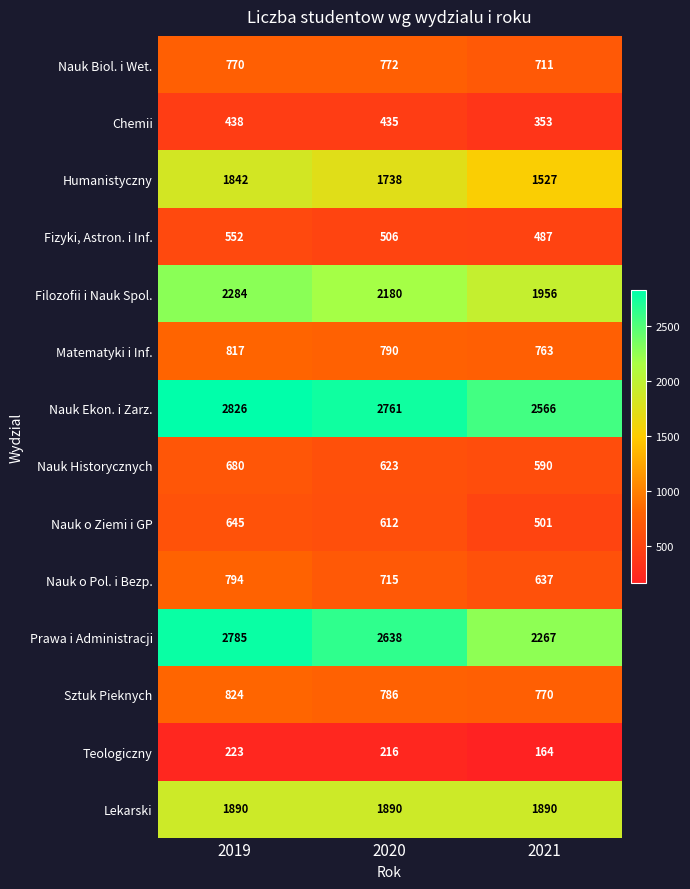

What is the difference between the maximum and second lowest values in the Nauk Historycznych series?

57